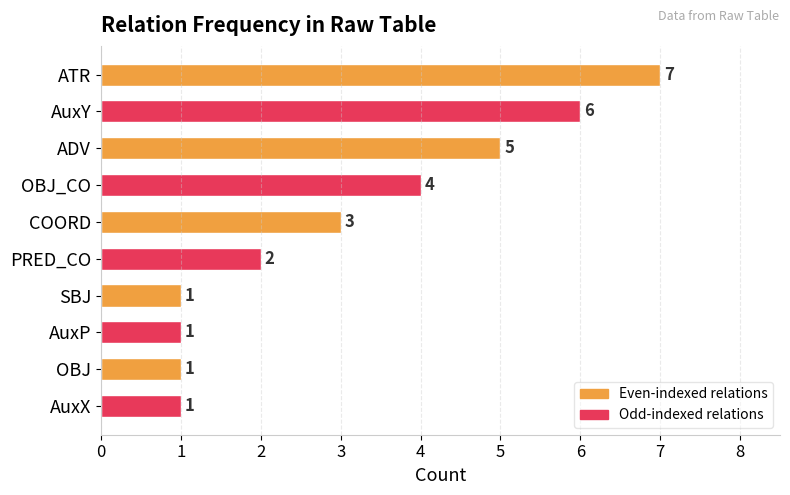

The chart shows a value of 2 at OBJ. True or false?

False